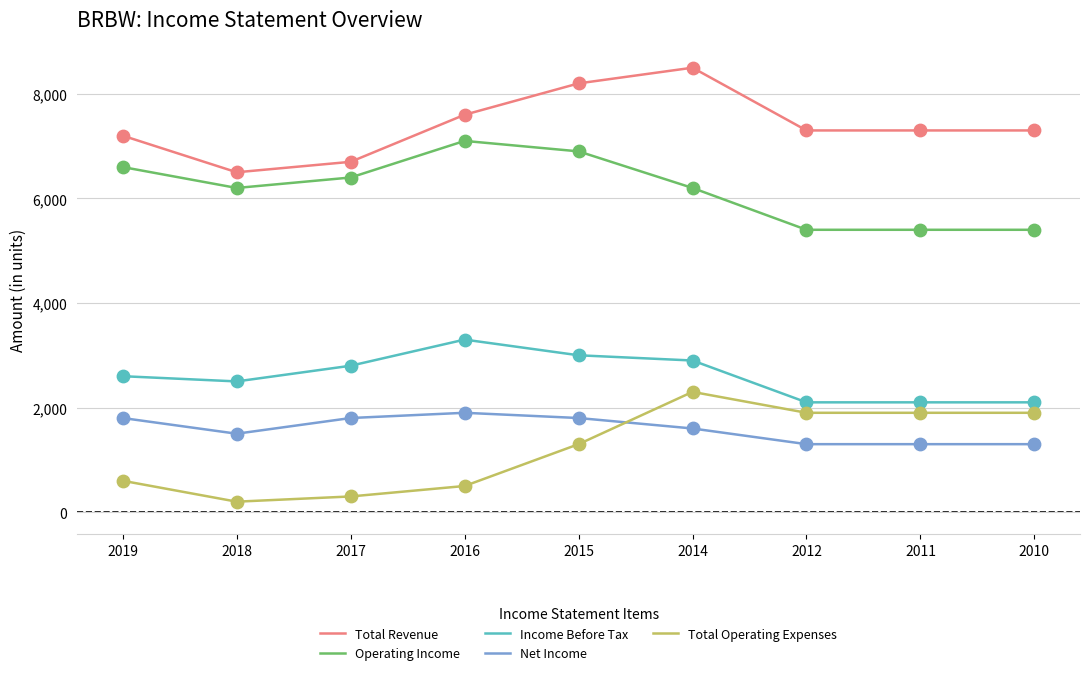

At how many categories does at least one series exceed 2925?

9